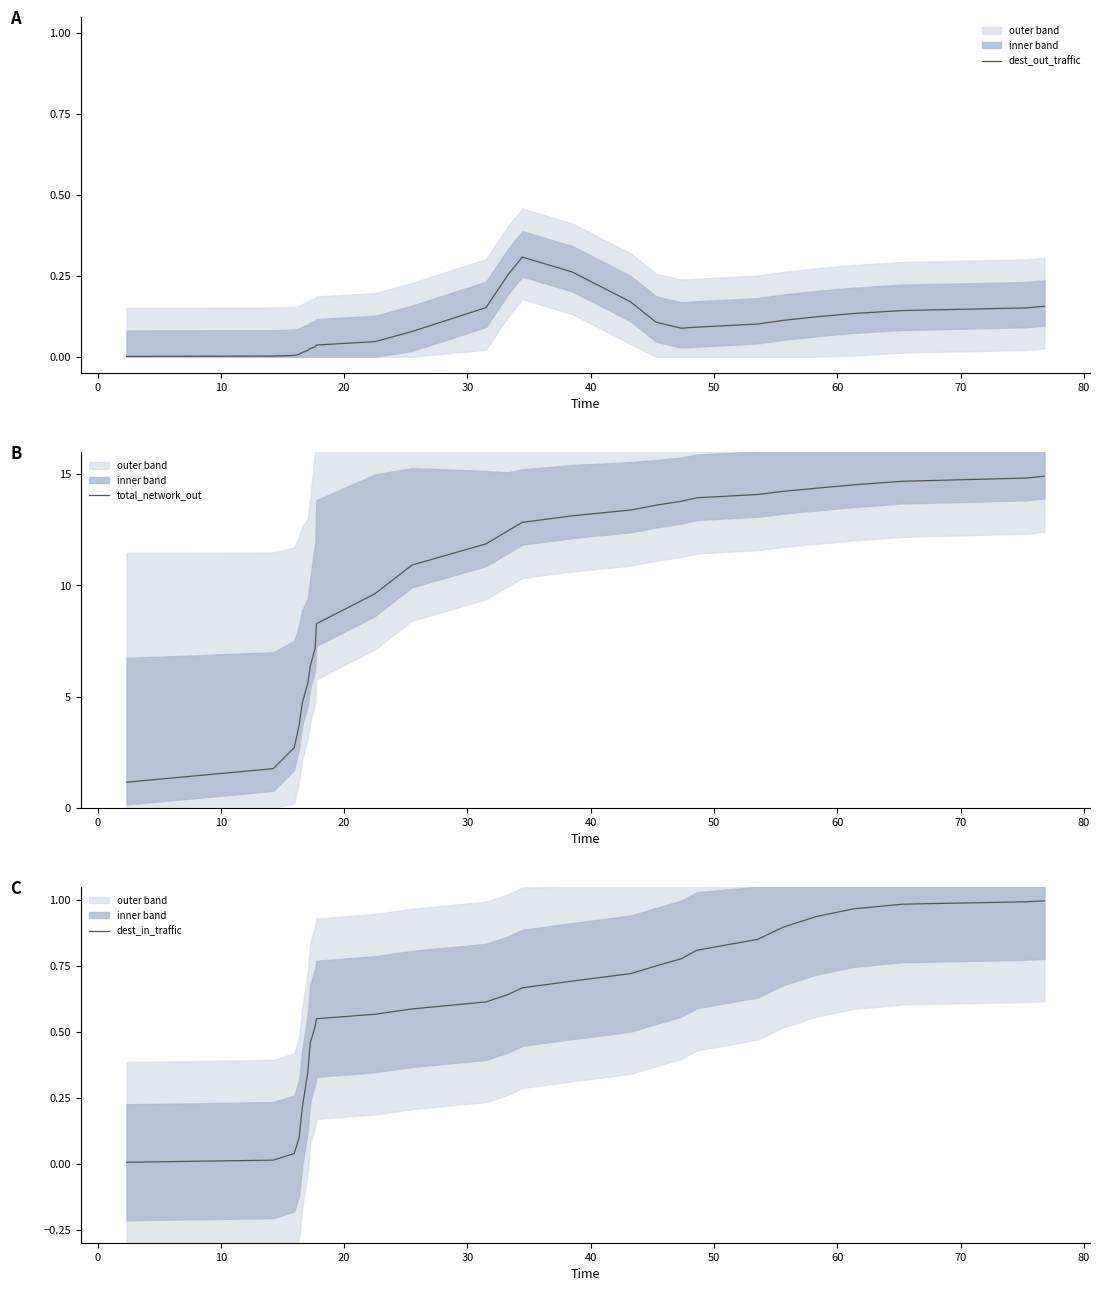

What is the minimum value for total_network_out?

1.2